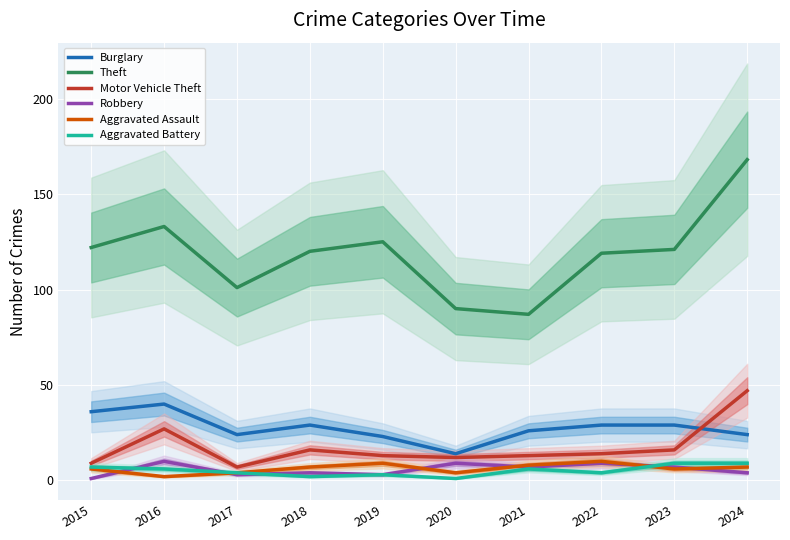

Reading left to right, extract all data points from this chart.

Burglary: 36	40	24	29	23	14	26	29	29	24
Theft: 122	133	101	120	125	90	87	119	121	168
Motor Vehicle Theft: 9	27	7	16	13	12	13	14	16	47
Robbery: 1	10	3	4	3	9	7	9	7	4
Aggravated Assault: 6	2	4	7	9	4	8	10	6	7
Aggravated Battery: 7	6	4	2	3	1	6	4	9	9